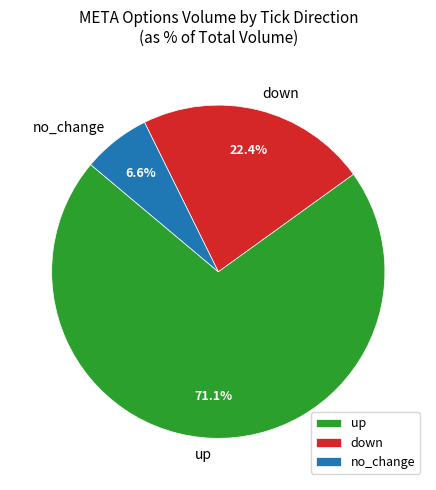

How many segments does this pie chart have?

3